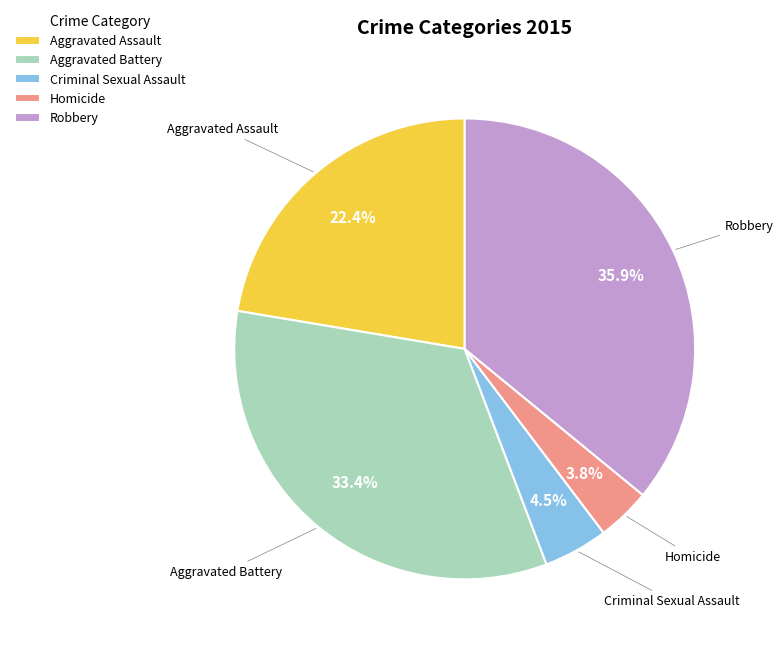

Approximately how many times larger is the value at Robbery compared to Aggravated Battery?

1.1